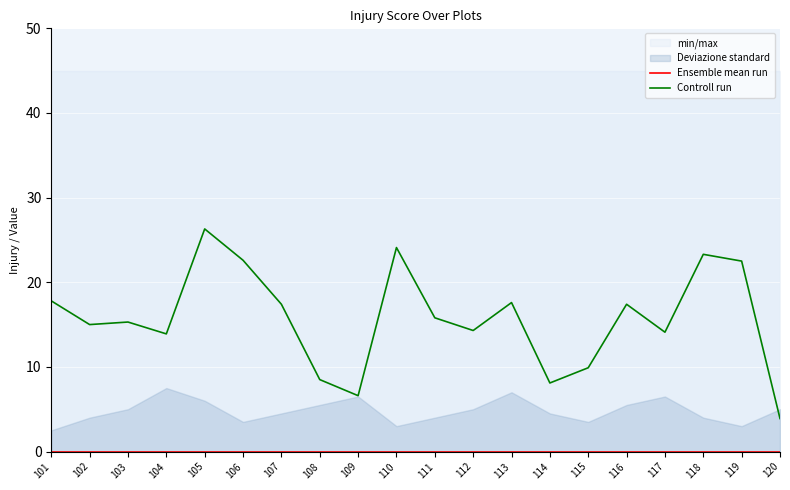

Rank the series at 117 from lowest to highest value.

Ensemble mean run, Controll run